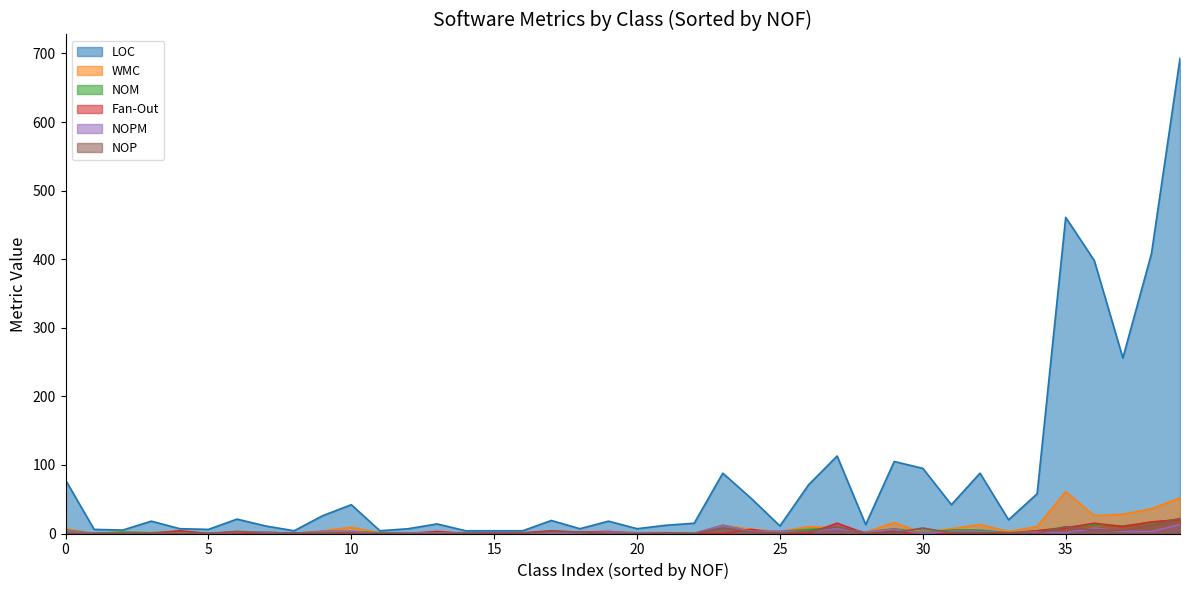

Which series has the largest total across all categories?

LOC